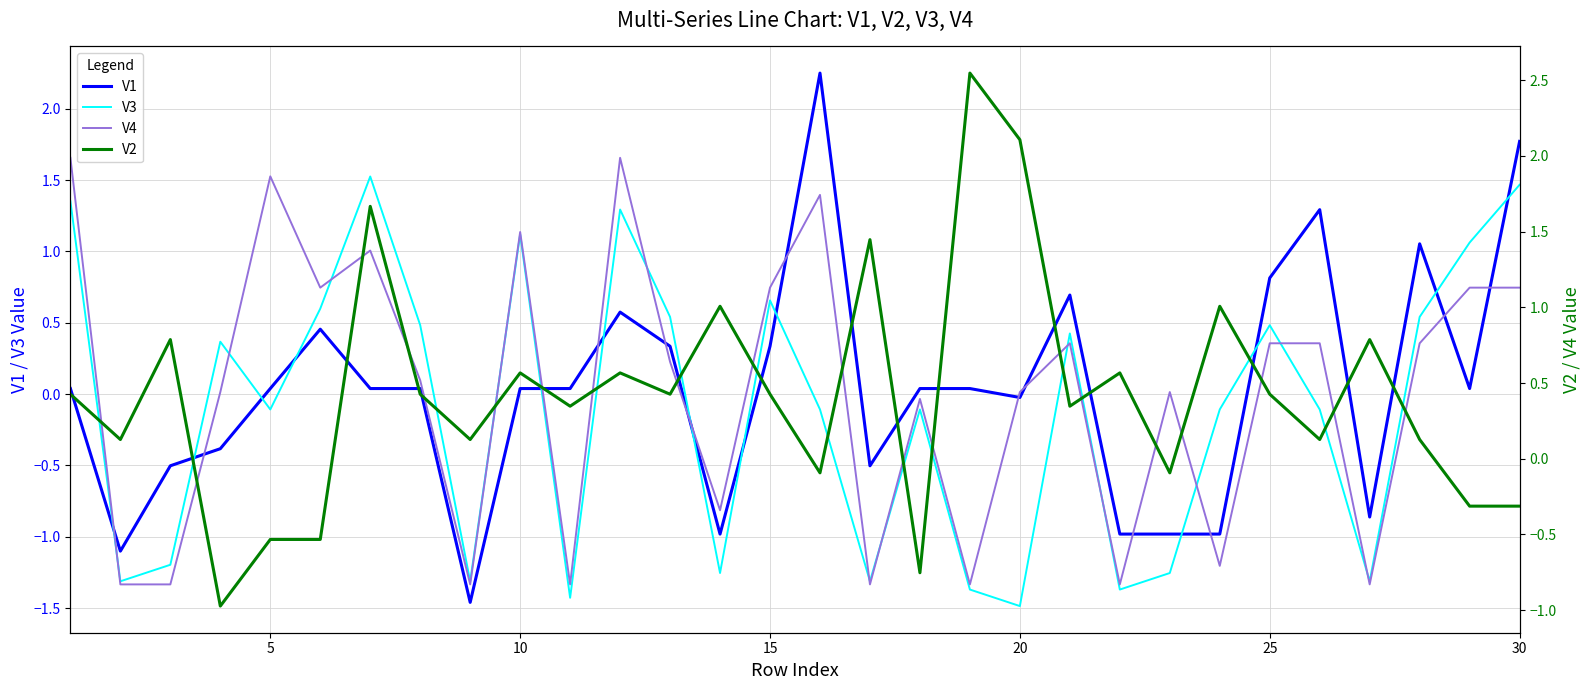

How many values in V4 are above zero?

19